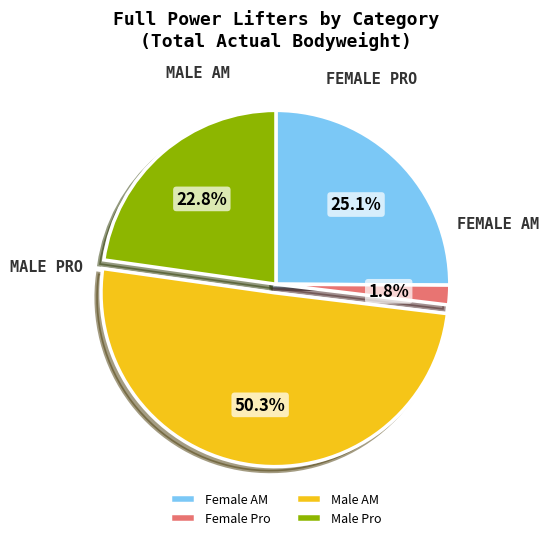

What is the ratio of the value at Male AM to the value at Male Pro?

2.2